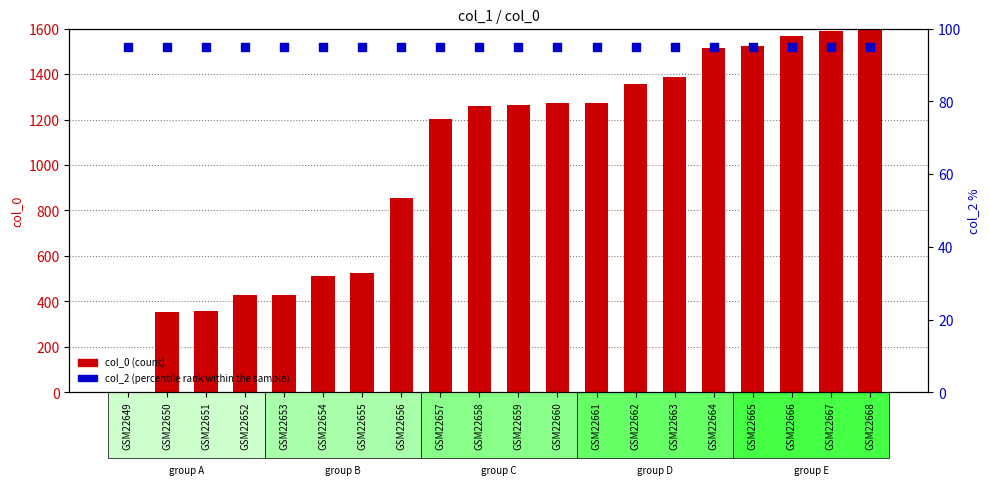

What is the total value across all series at GSM22658?

1356.5